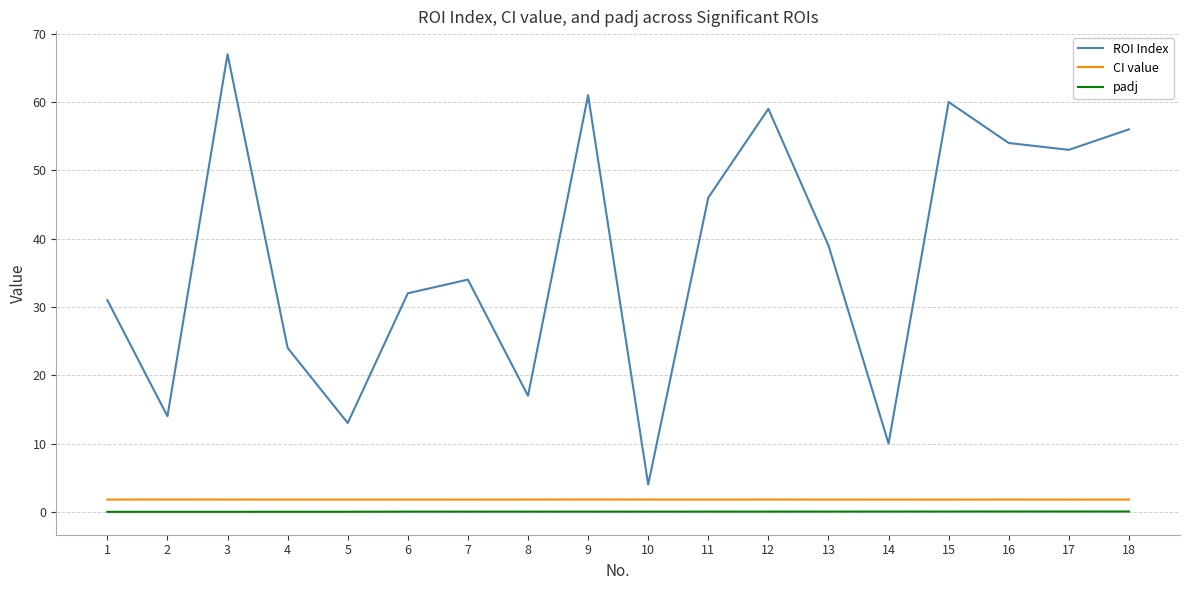

What are all the series names shown in the legend?

ROI Index, CI value, padj